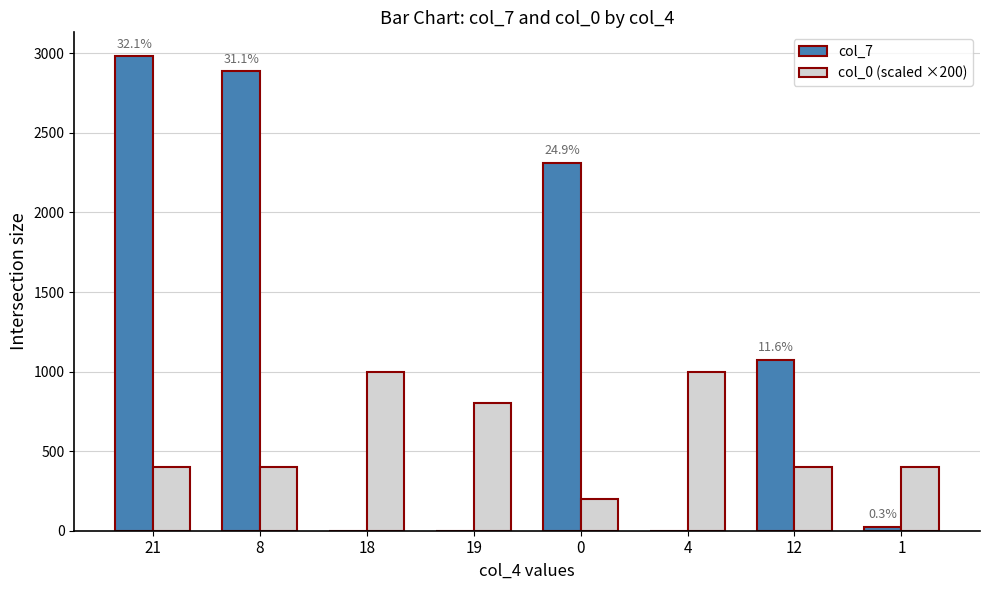

The value of col_7 at 18 is 0. True or false?

True